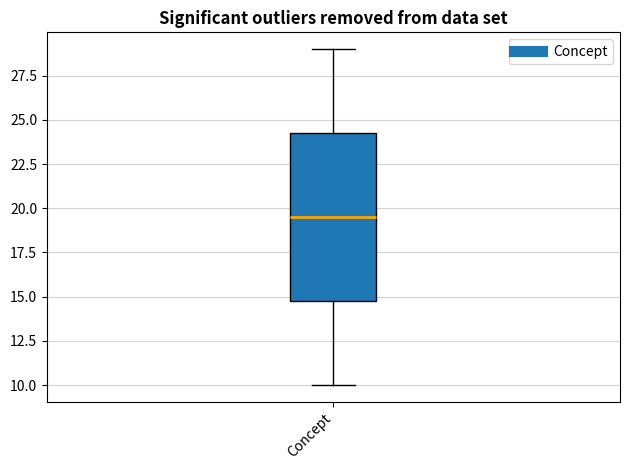

Where is the upper edge of the box for Concept on the y-axis? The values are not printed on the chart, so give them approximately, as read against the axis.

24.5